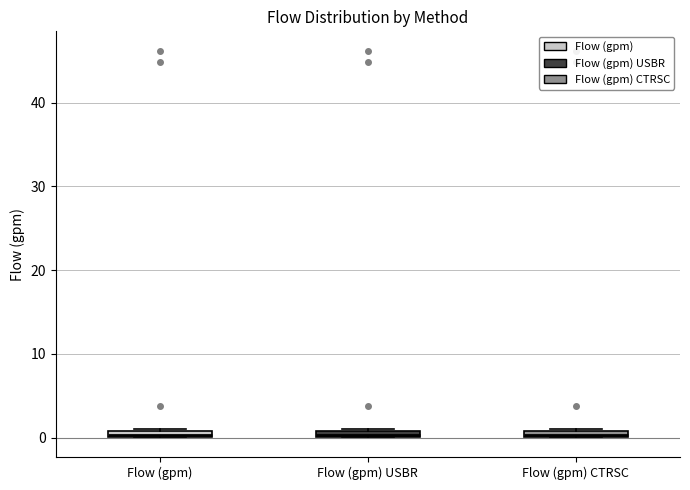

Where is the lower edge of the box for Flow (gpm) on the y-axis? The values are not printed on the chart, so give them approximately, as read against the axis.

0